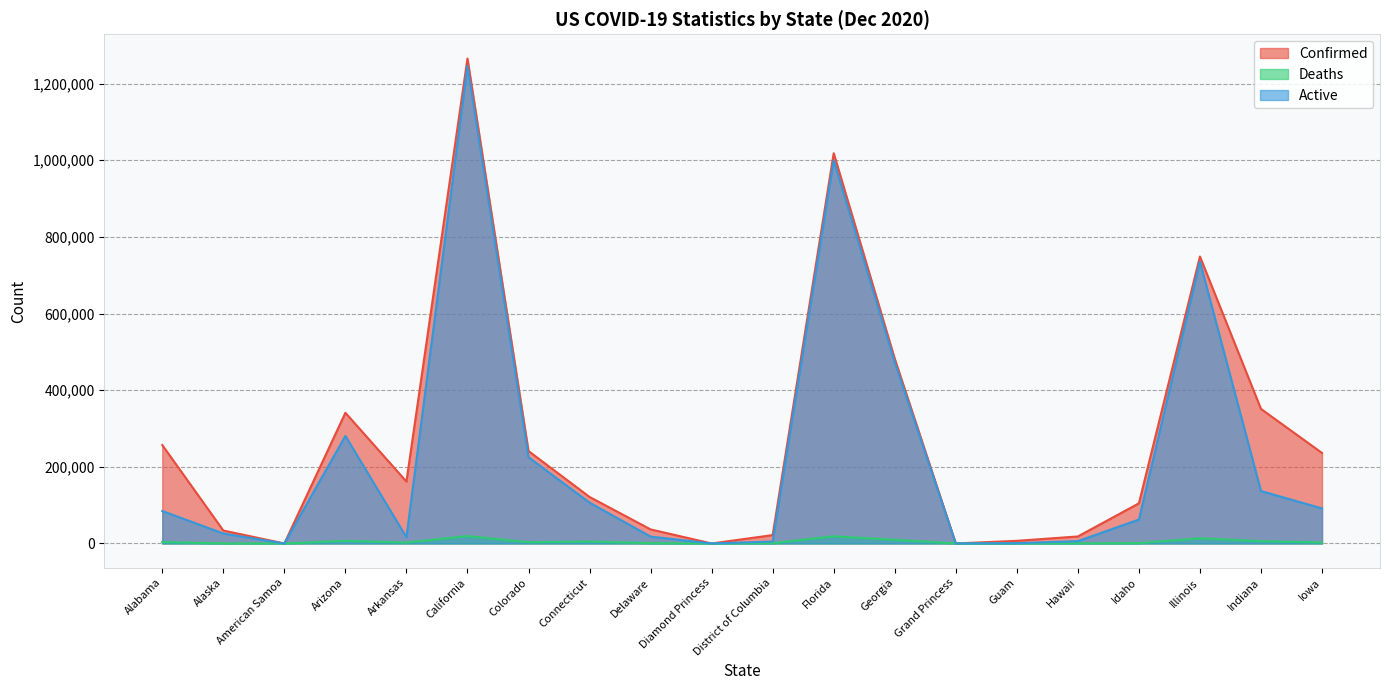

List the labels in order of Confirmed value, smallest first.

American Samoa, Diamond Princess, Grand Princess, Guam, Hawaii, District of Columbia, Alaska, Delaware, Idaho, Connecticut, Arkansas, Iowa, Colorado, Alabama, Arizona, Indiana, Georgia, Illinois, Florida, California